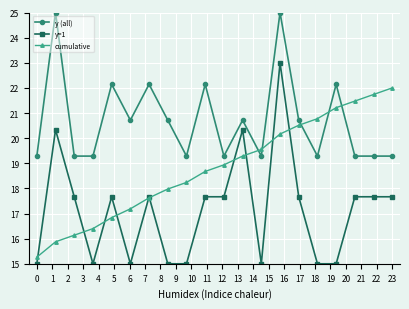

Which series has the largest range (max minus min)?

y=1